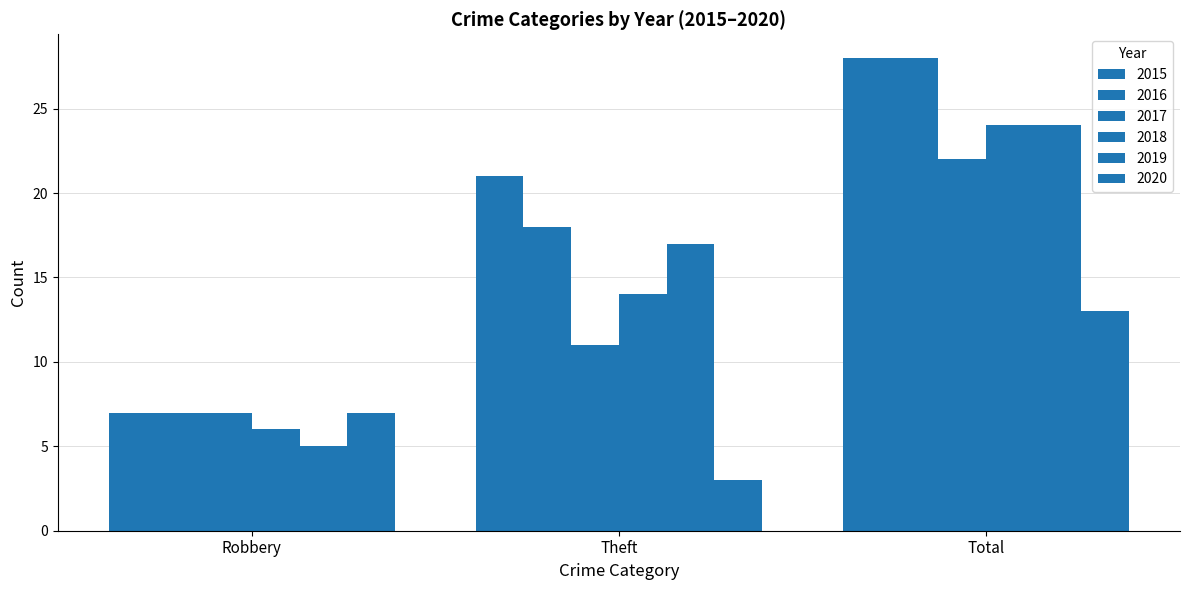

Count the number of categories in the chart.

3